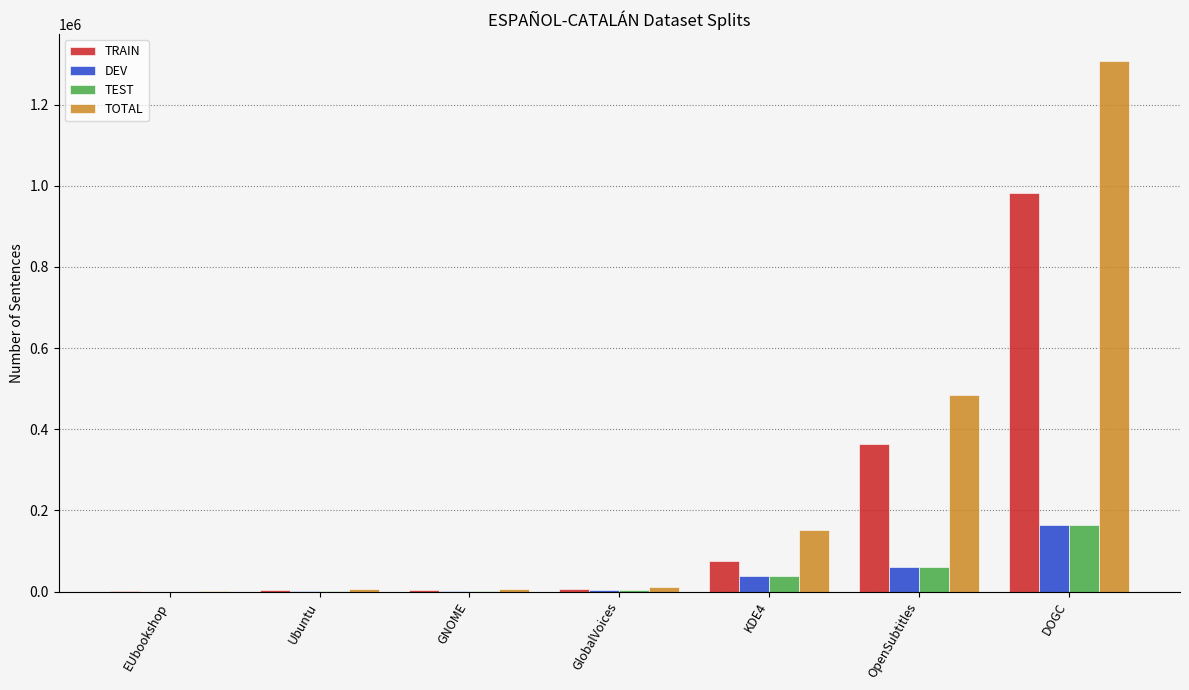

What is the difference between the DEV values at DOGC and GNOME?

161822